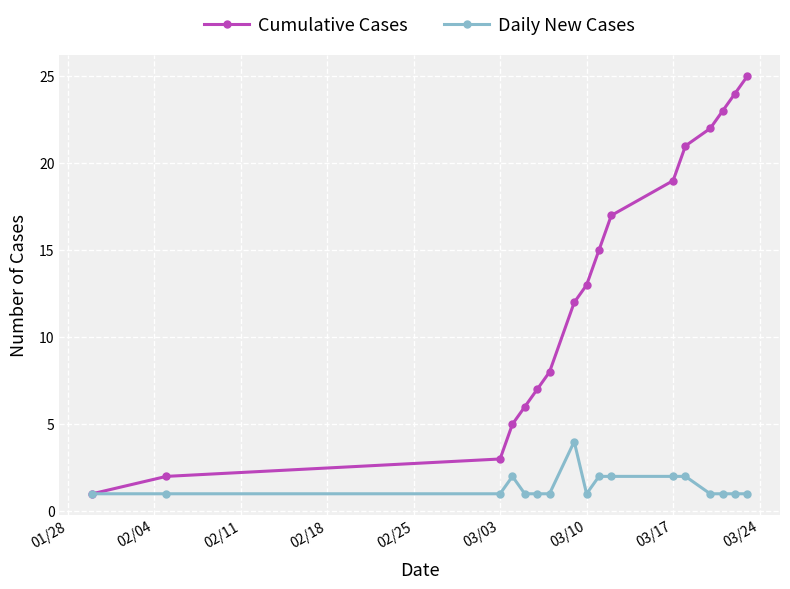

What is the maximum value shown in the chart?

25